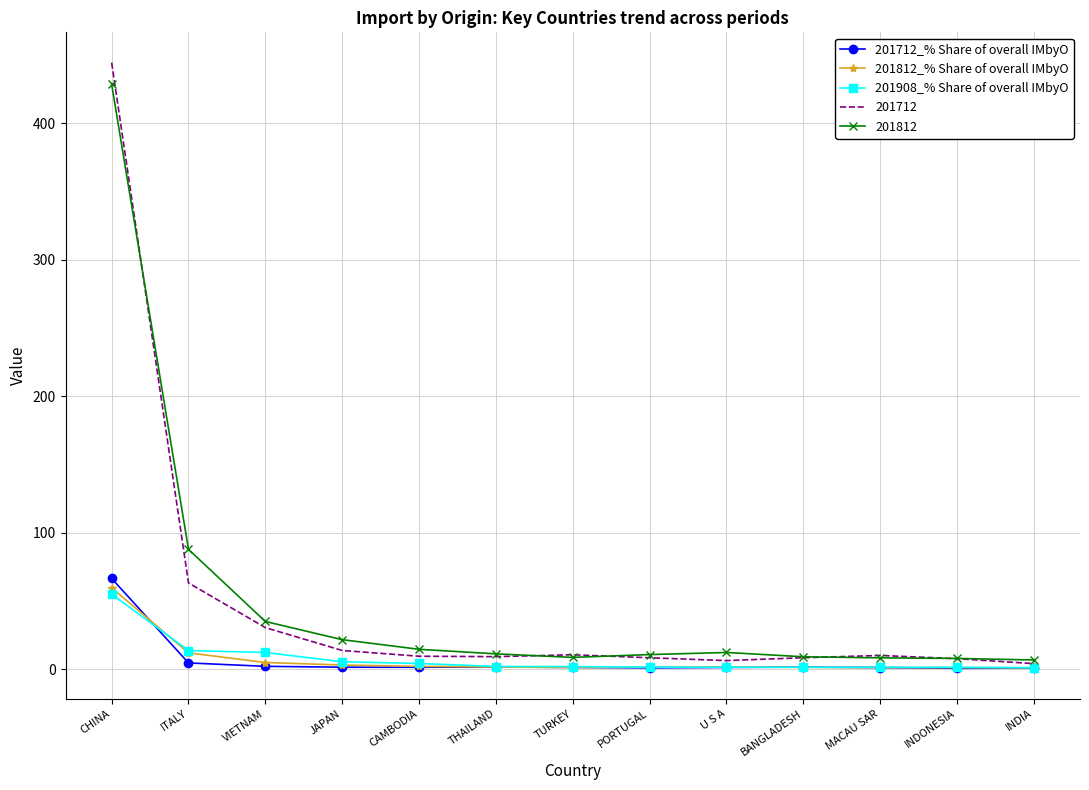

At which category is the sum across all series the highest?

CHINA